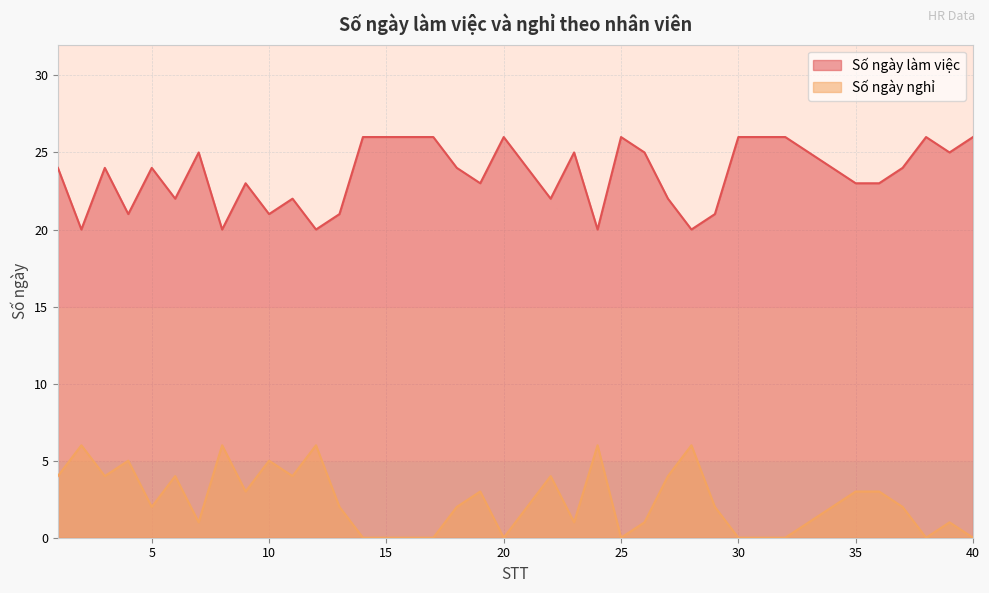

Does the chart display data point markers on the line(s)?

No